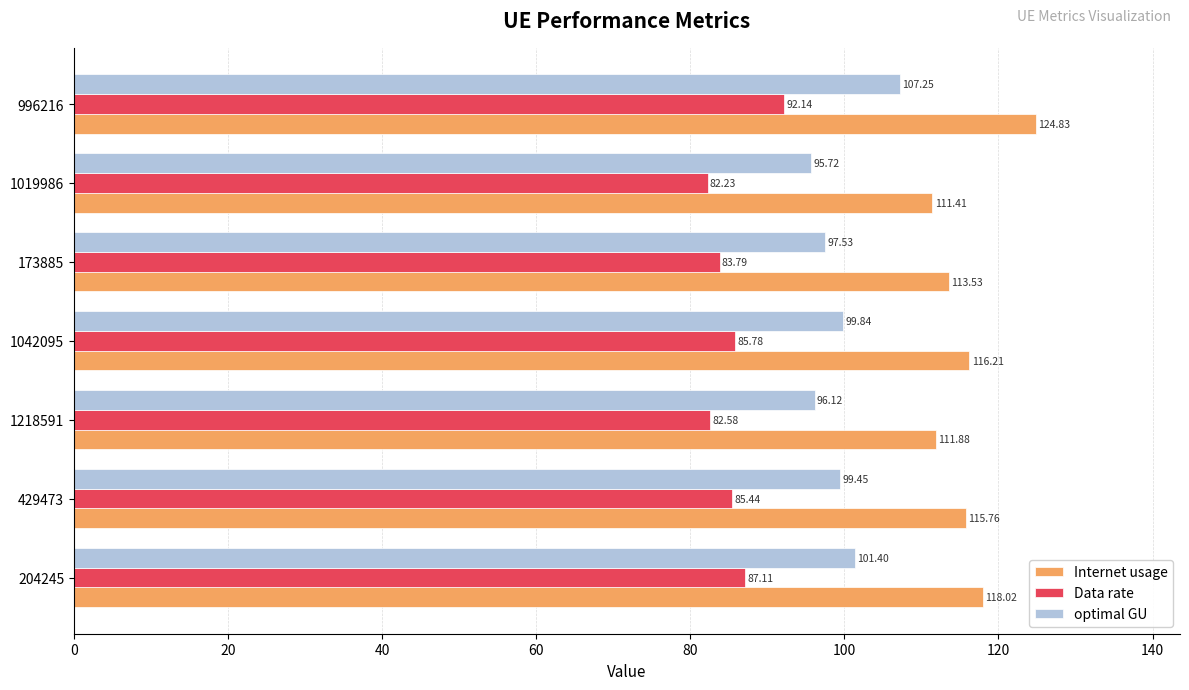

List the labels in order of Data rate value, smallest first.

1019986, 1218591, 173885, 429473, 1042095, 204245, 996216